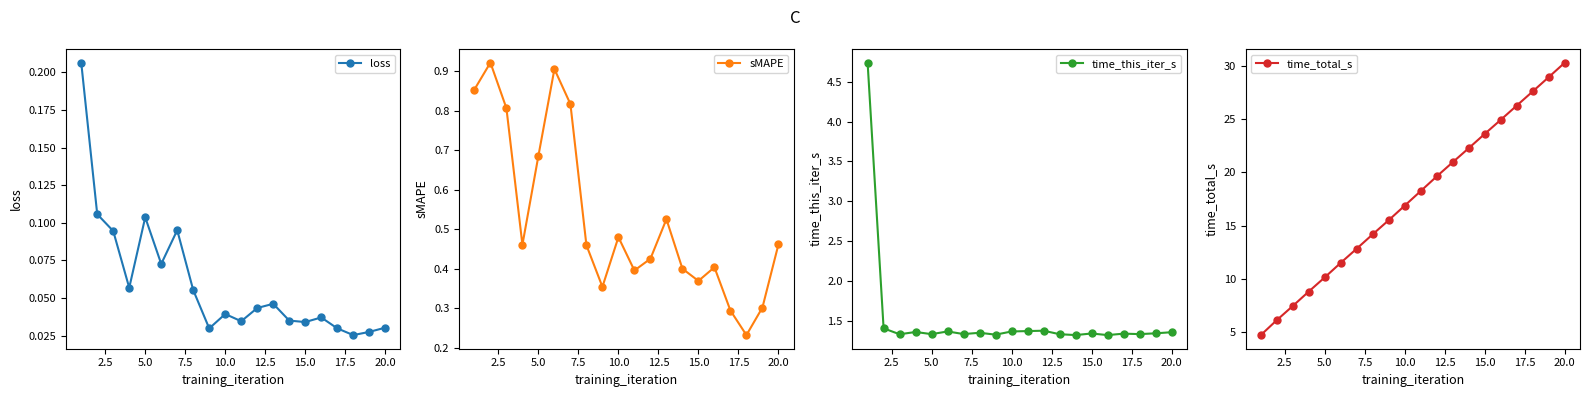

The loss series shows 0.0 at 5.0. True or false?

False